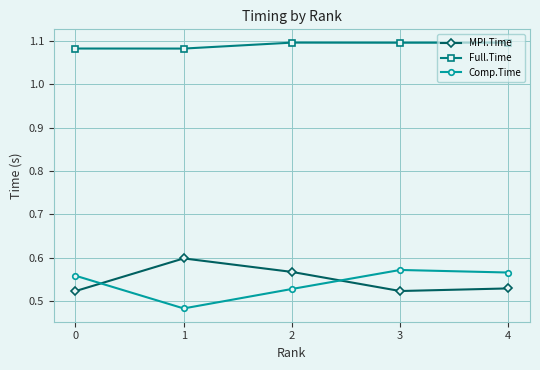

The value of MPI.Time at 4 is 0.2. True or false?

False